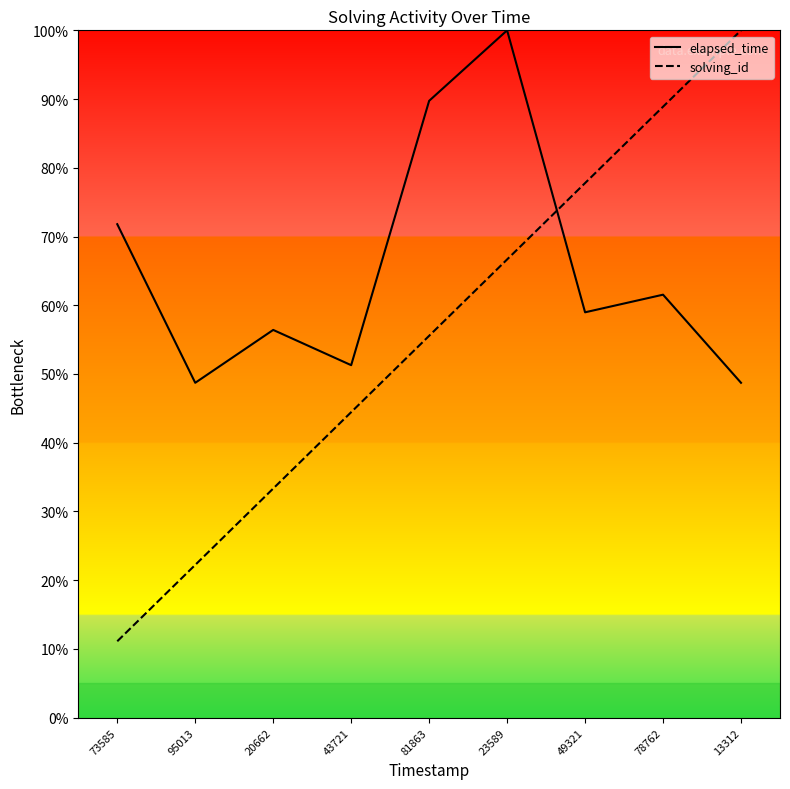

How many values in the elapsed_time series are below 58?

4